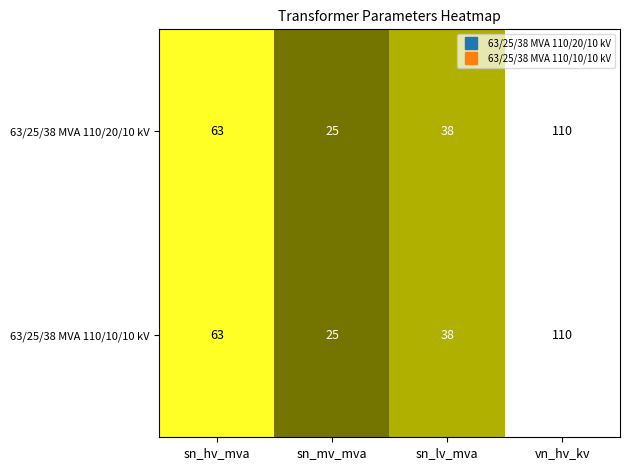

How many series are shown in this chart?

2